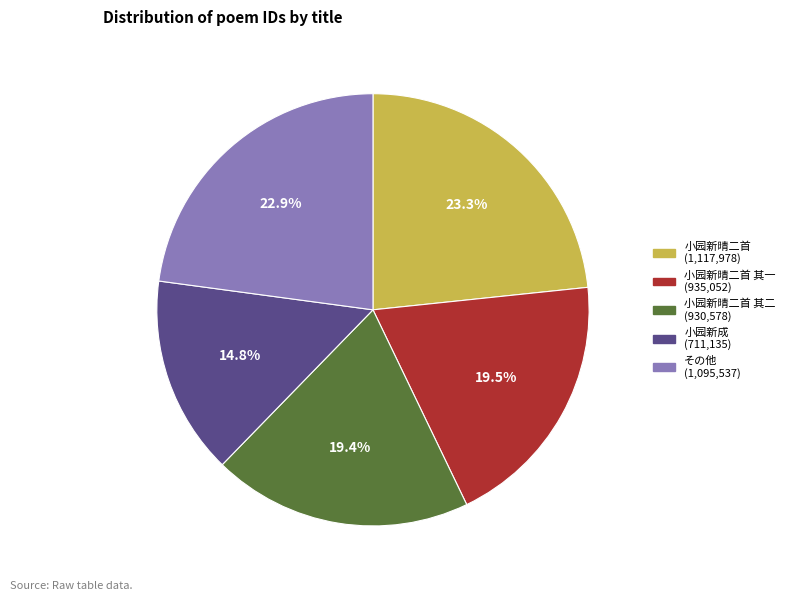

Does any single category account for the majority?

No